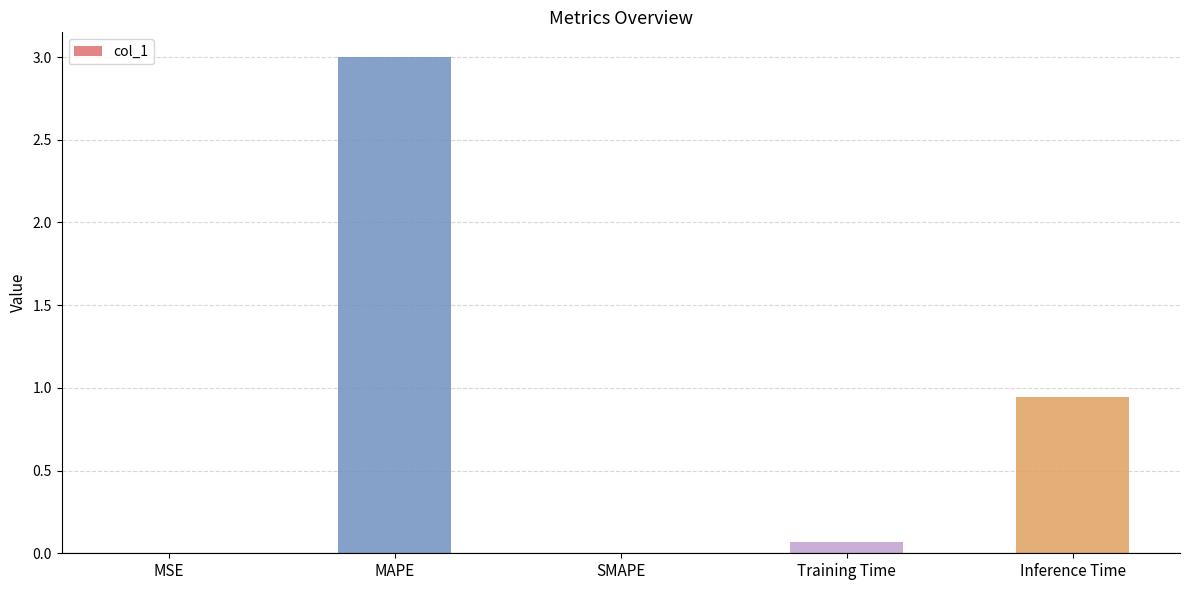

At which label is the value closest to 1?

Inference Time